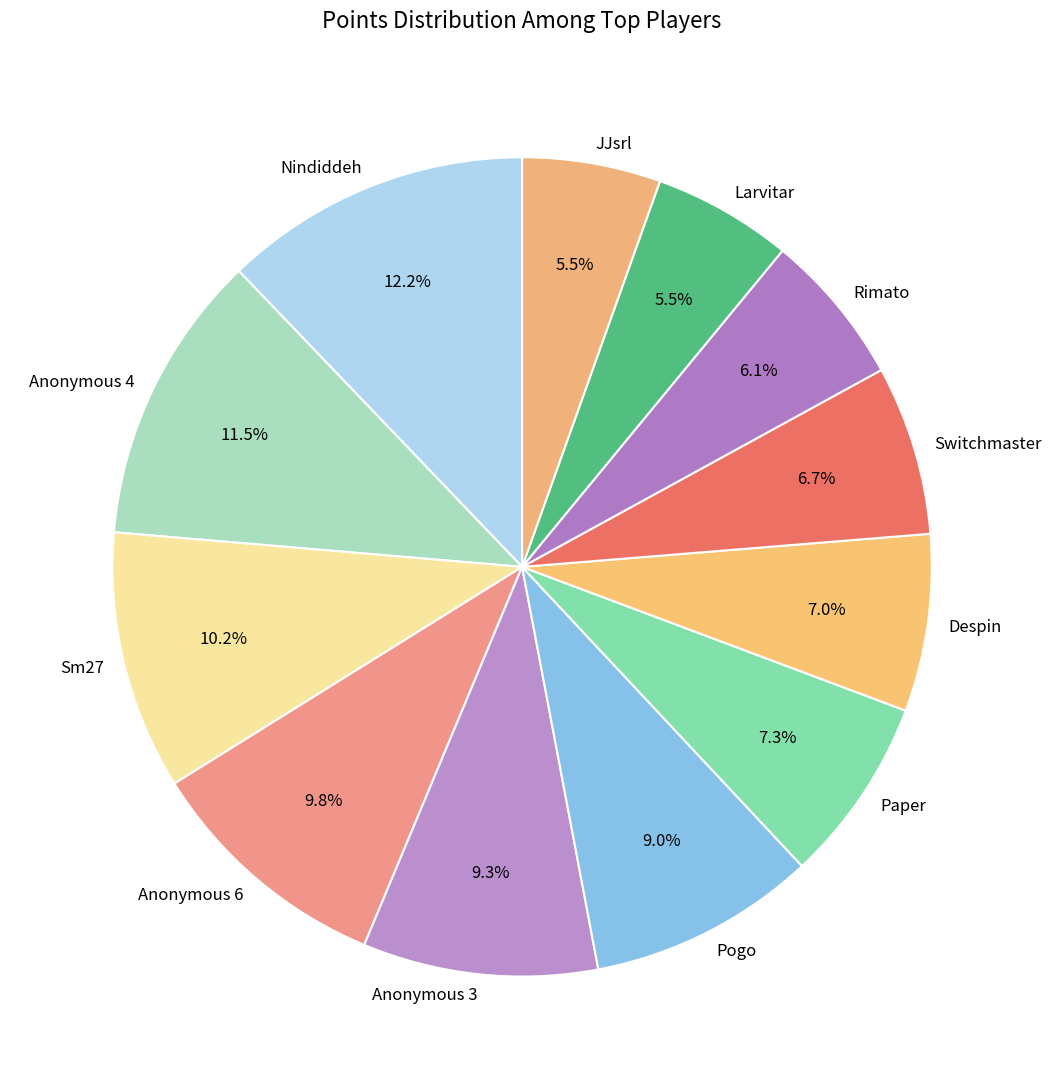

How many segments does this pie chart have?

12